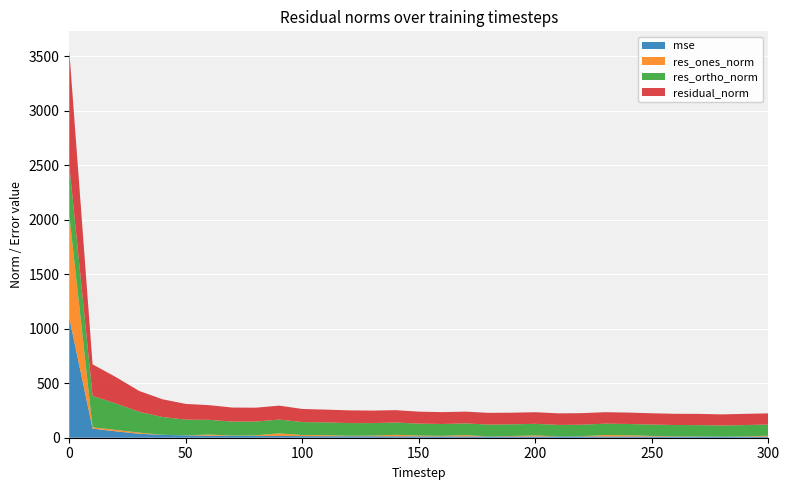

Reading left to right, transcribe all the data shown in this chart.

mse: 0=1100.6	10=83.7	20=58.6	30=36.6	40=26.5	50=20.9	60=18.2	70=16.6	80=16.2	90=16.4	100=14.4	110=13.8	120=13.6	130=13.2	140=12.9	150=12.1	160=11.8	170=11.7	180=11.6	190=11.4	200=11.3	210=11.2	220=11.2	230=11.1	240=10.9	250=10.8	260=10.6	270=10.6	280=10.3	290=10.6	300=10.6
res_ones_norm: 0=944.7	10=11.3	20=13.7	30=9.9	40=0.6	50=0.4	60=11.0	70=2.9	80=5.2	90=24.0	100=9.6	110=9.7	120=4.1	130=6.0	140=13.9	150=7.7	160=5.4	170=12.1	180=1.0	190=4.5	200=10.1	210=0.1	220=2.2	230=13.7	240=11.3	250=5.7	260=3.3	270=2.0	280=0.3	290=3.1	300=7.4
res_ortho_norm: 0=456.4	10=289.0	20=241.8	30=191.1	40=162.8	50=144.4	60=134.6	70=128.6	80=127.1	90=125.9	100=119.7	110=117.0	120=116.6	130=114.7	140=112.7	150=109.6	160=108.6	170=107.4	180=107.7	190=106.9	200=106.0	210=106.1	220=106.0	230=104.3	240=103.9	250=103.8	260=102.8	270=103.1	280=101.7	290=102.7	300=102.5
residual_norm: 0=1049.1	10=289.2	20=242.2	30=191.4	40=162.8	50=144.4	60=135.0	70=128.7	80=127.2	90=128.1	100=120.1	110=117.4	120=116.7	130=114.9	140=113.5	150=109.9	160=108.8	170=108.1	180=107.8	190=107.0	200=106.5	210=106.1	220=106.1	230=105.2	240=104.5	250=103.9	260=102.8	270=103.1	280=101.7	290=102.7	300=102.8